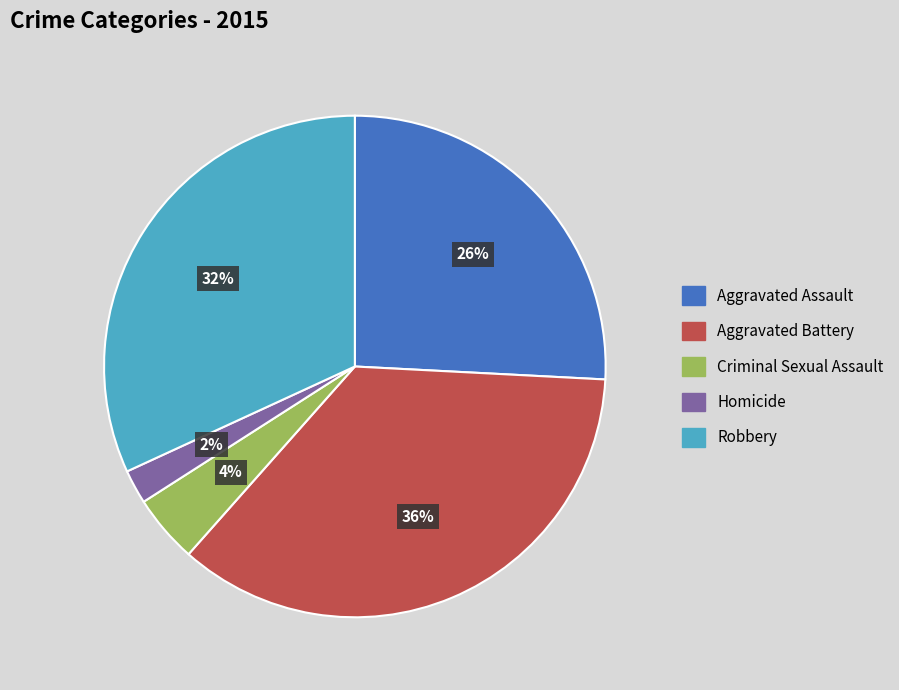

Count the number of slices in the pie.

5